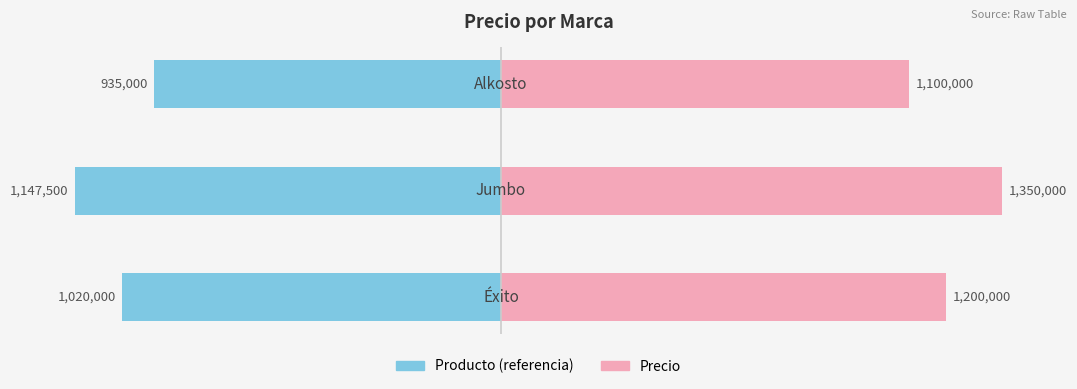

What are all the series names shown in the legend?

Producto (referencia), Precio